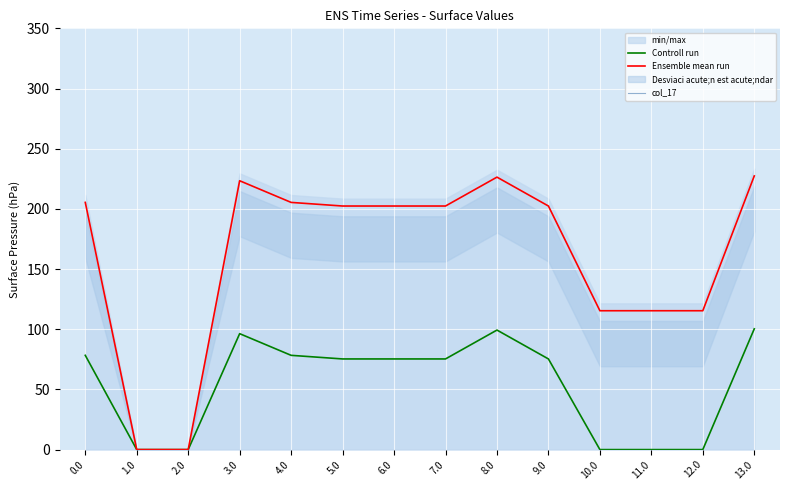

How many interior local peaks does the Ensemble mean run series have?

2